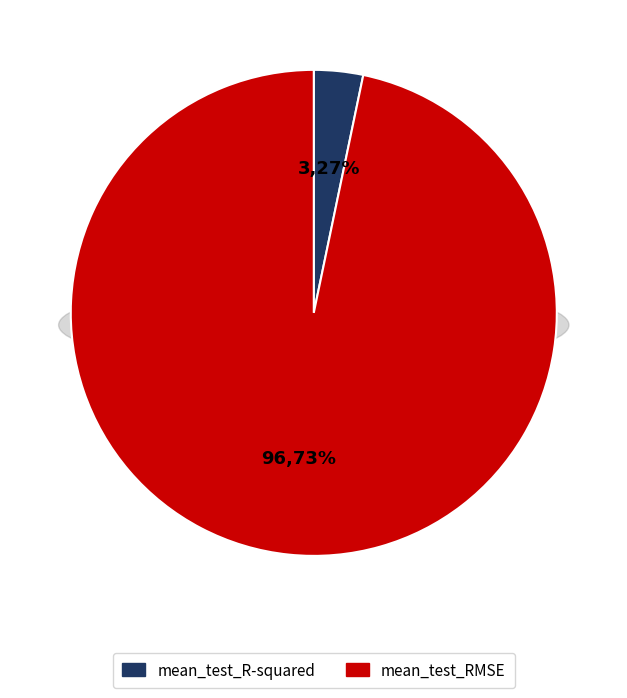

Between mean_test_RMSE and mean_test_R-squared, which is larger?

mean_test_RMSE